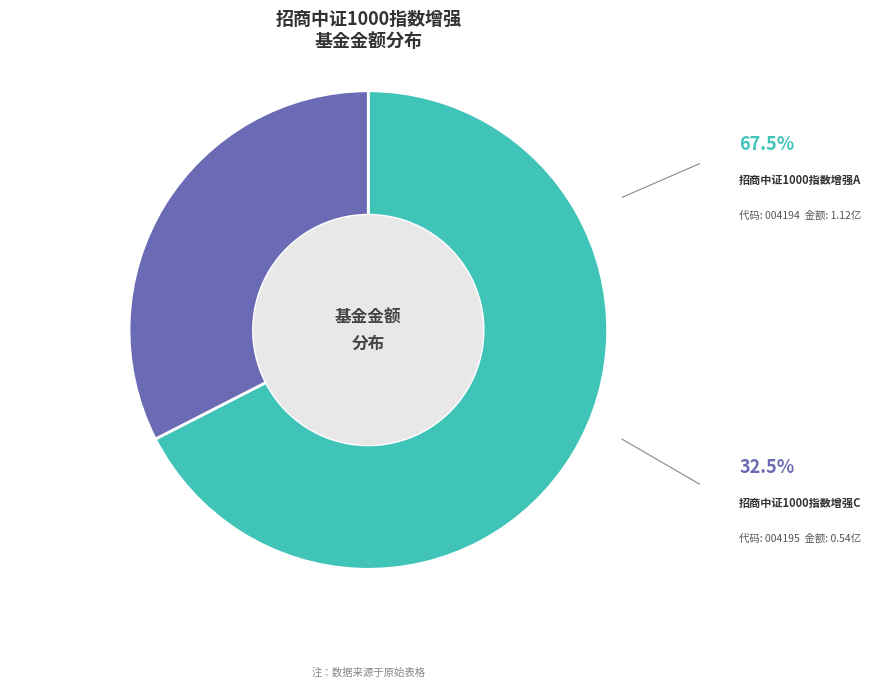

Does 招商中证1000指数增强C account for over 50% of the chart?

No